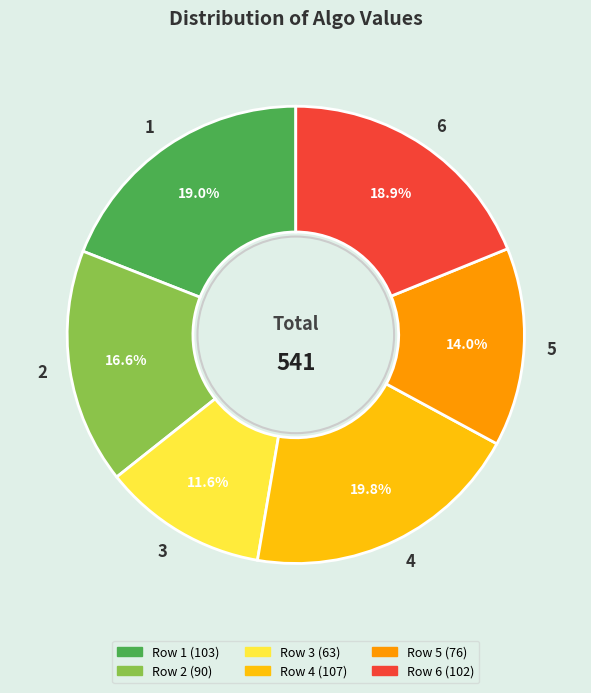

Do 6 and 2 together represent more than half of the pie?

No